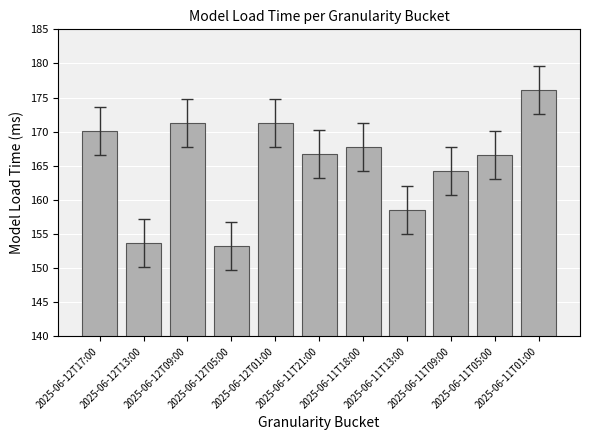

What is the average value?

165.4